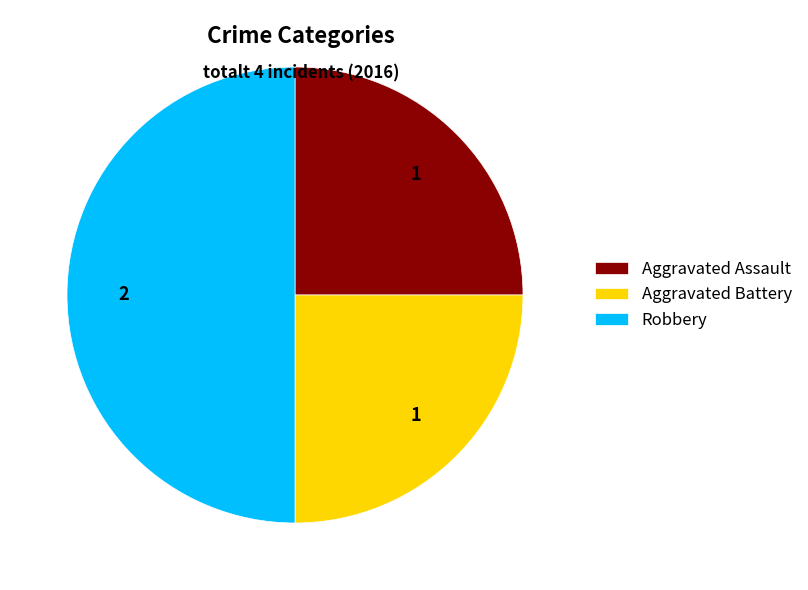

Which slice is the largest?

Robbery